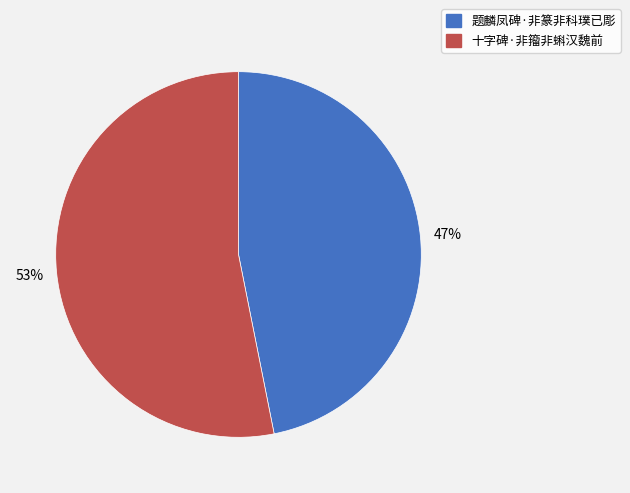

Which category has the smallest portion of the pie?

题麟凤碑·非篆非科璞已彫